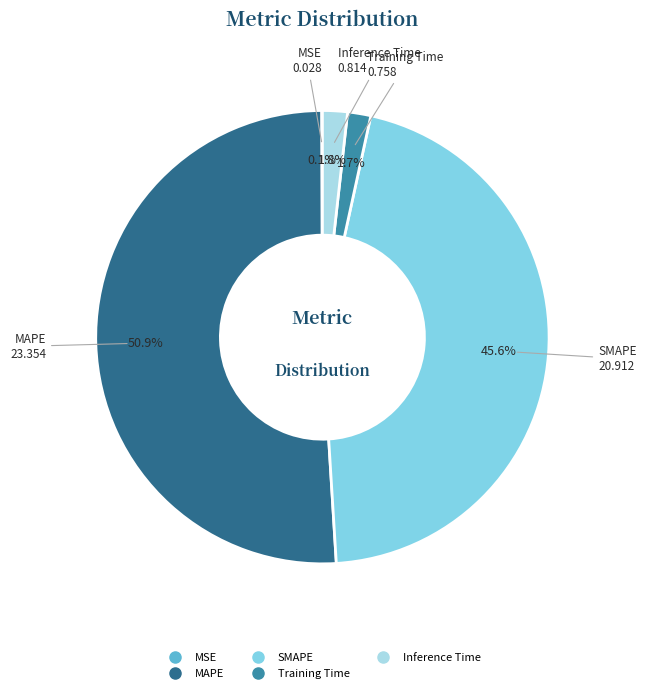

Which has a higher value, SMAPE or Inference Time?

SMAPE